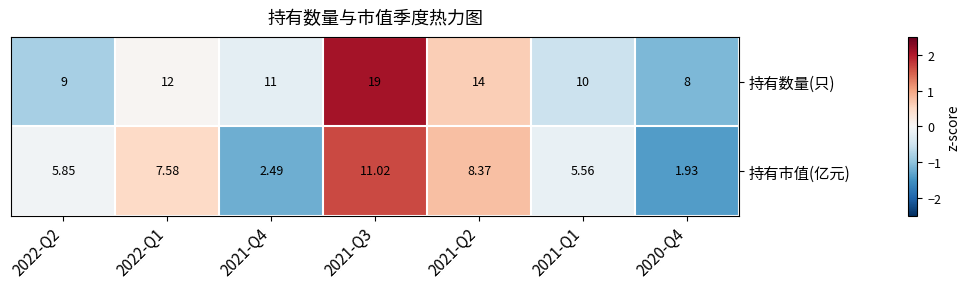

Between 2022-Q2 and 2020-Q4, which series saw the biggest shift?

持有市值(亿元)